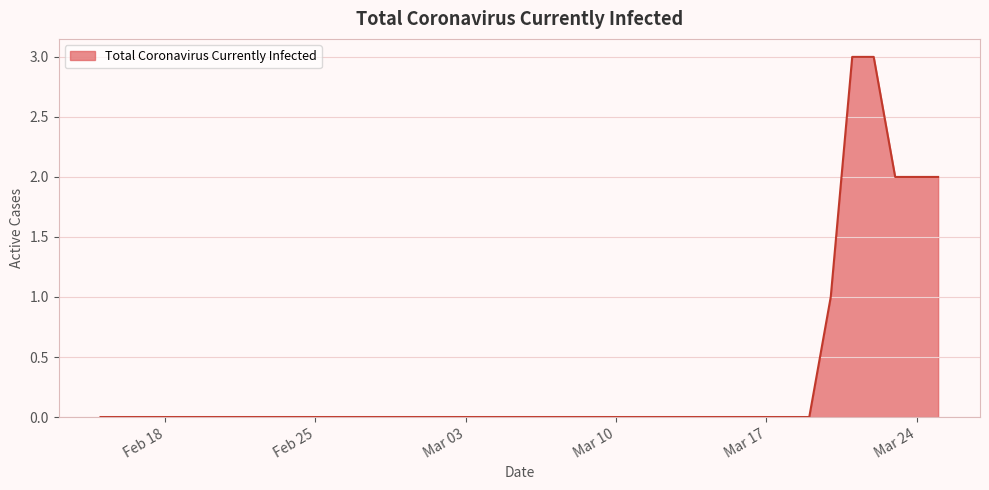

How many lines are shown in the chart?

1